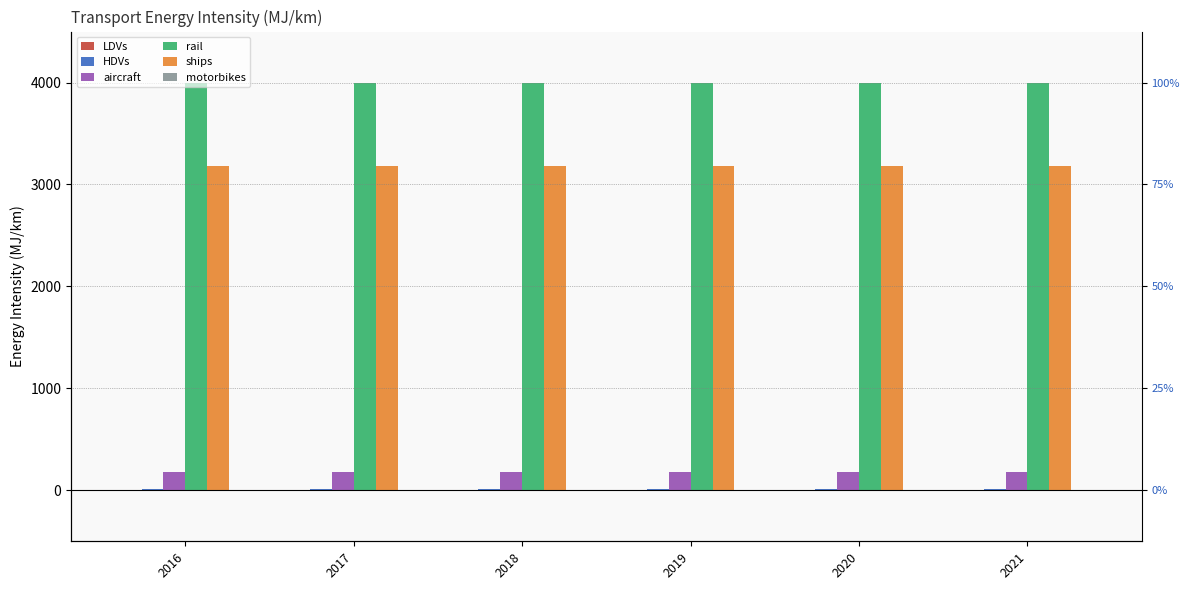

What is the approximate value of ships at 2017?

3176.9